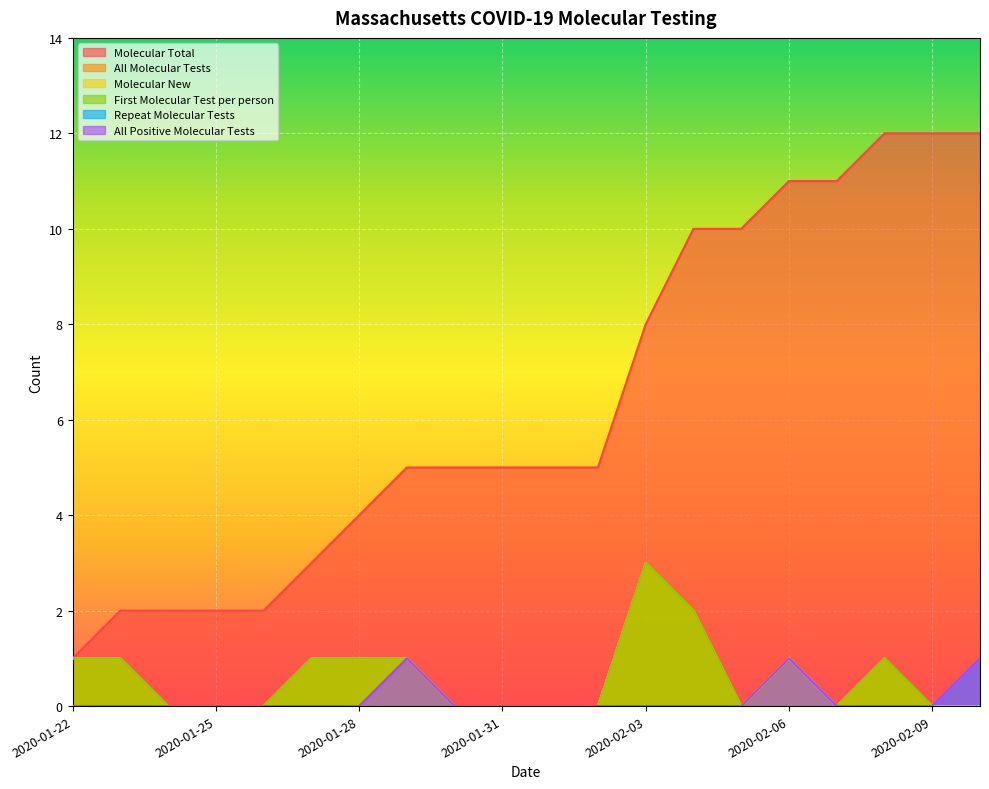

Where is the first local maximum for First Molecular Test per person?

2020-02-03